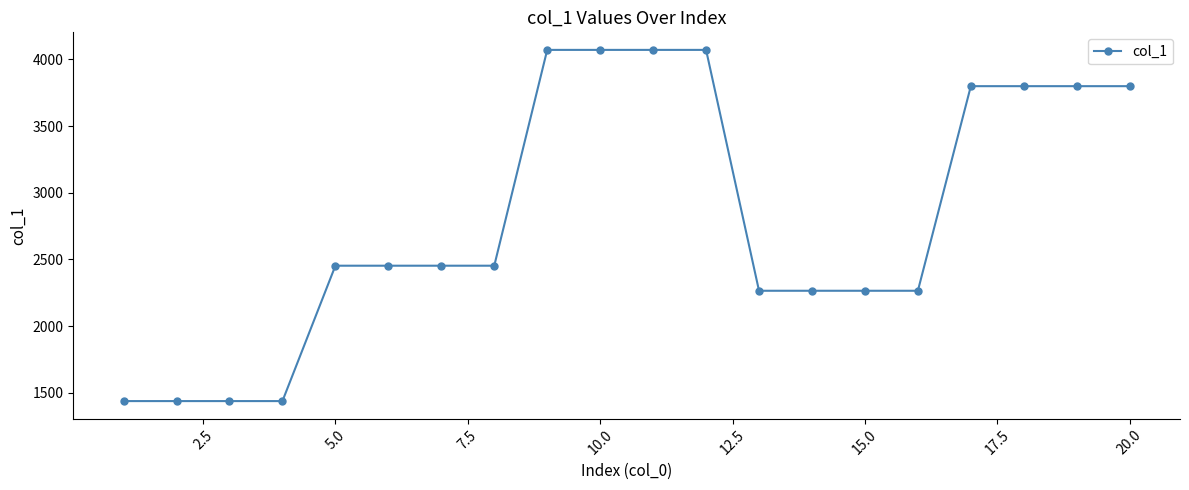

What is the smallest value displayed?

1439.1